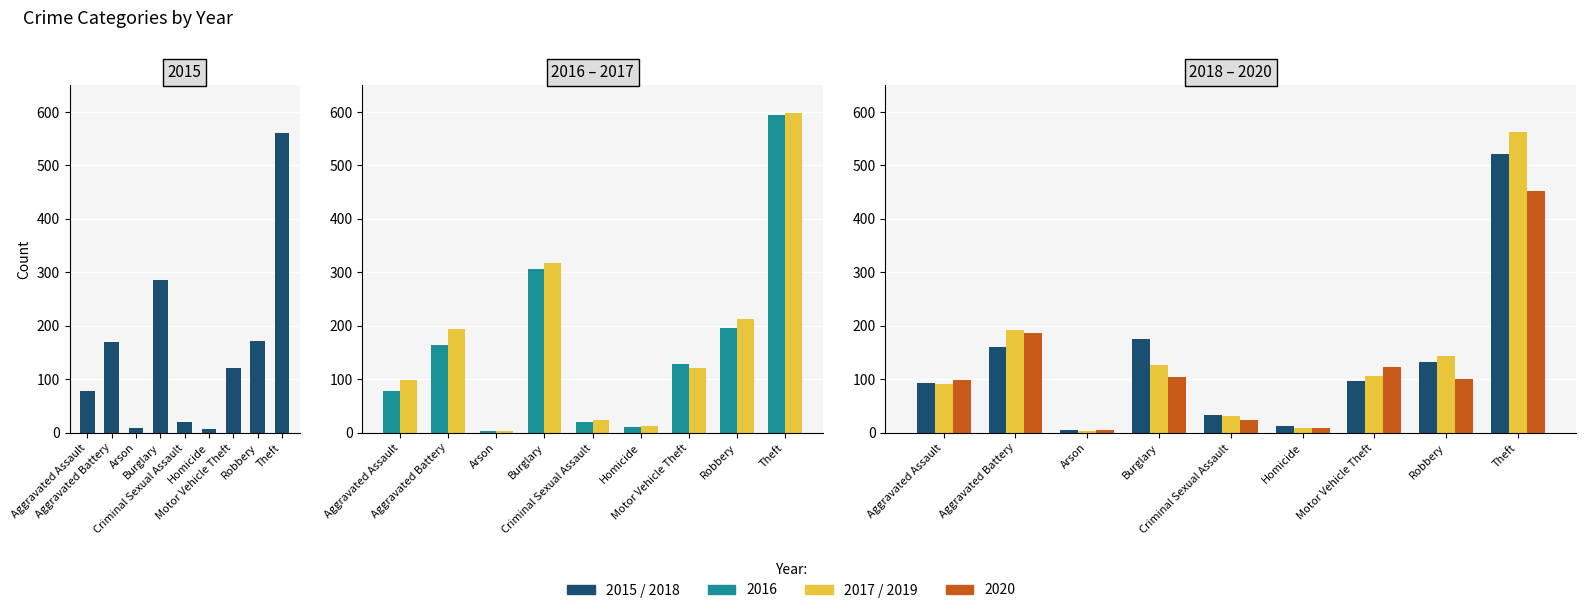

At which category is the sum across all series the highest?

Theft